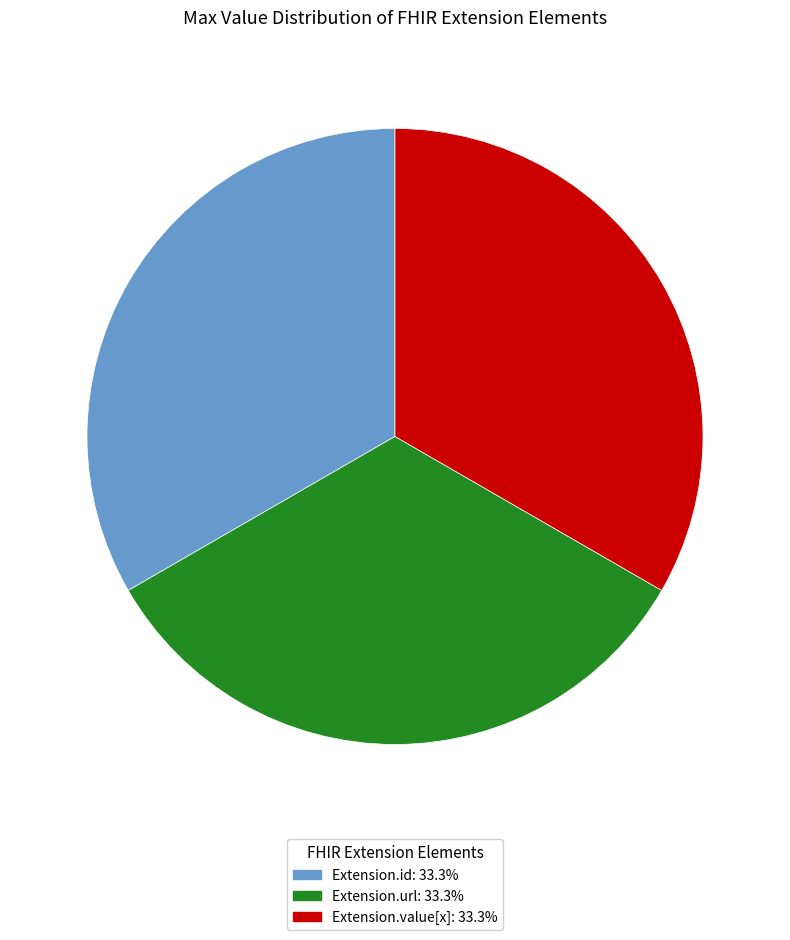

Is there a majority slice in this chart?

No